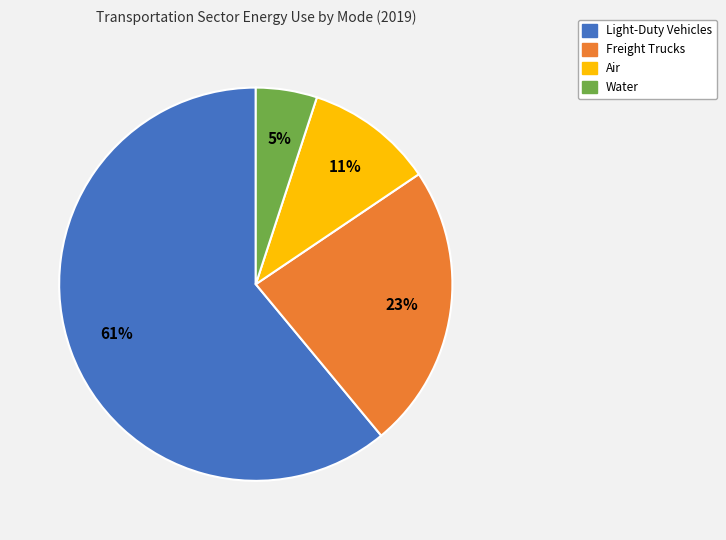

How many segments does this pie chart have?

4